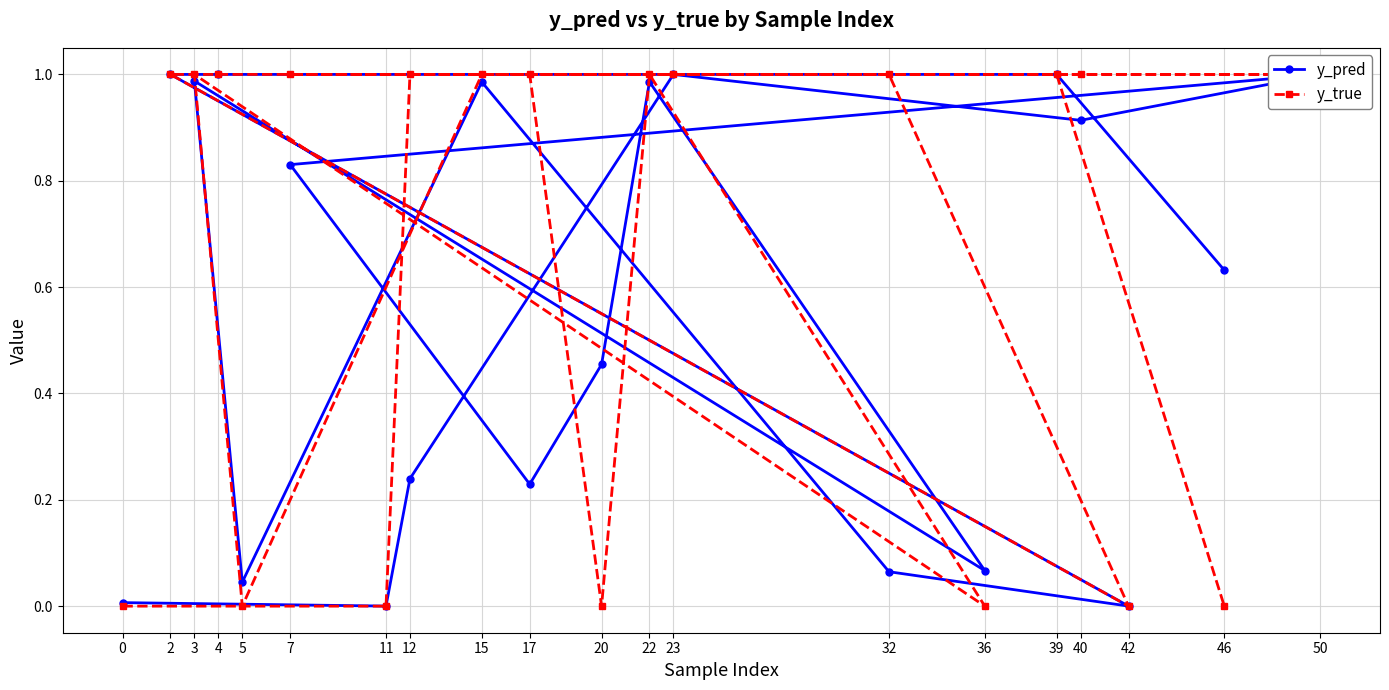

Is it true that y_true equals 1.4 at 22?

False